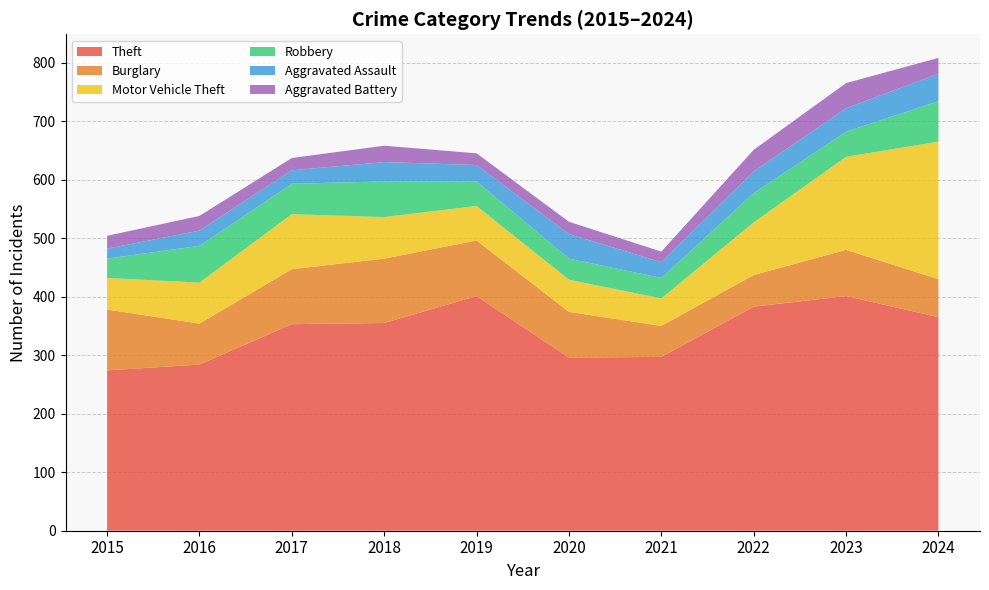

Reading right to left, what are all the values shown in this chart?

Theft: 365	401	383	297	296	401	355	353	284	274
Burglary: 65	79	54	53	78	95	110	94	70	104
Motor Vehicle Theft: 235	159	90	47	55	59	71	94	70	54
Robbery: 69	43	50	35	36	42	61	52	63	33
Aggravated Assault: 47	40	37	27	42	28	33	23	26	17
Aggravated Battery: 27	43	37	18	21	20	28	21	25	22